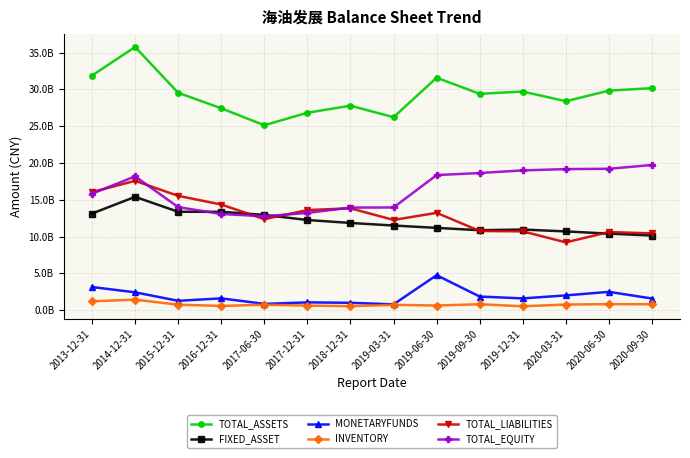

Where is the first local minimum for FIXED_ASSET?

2019-09-30